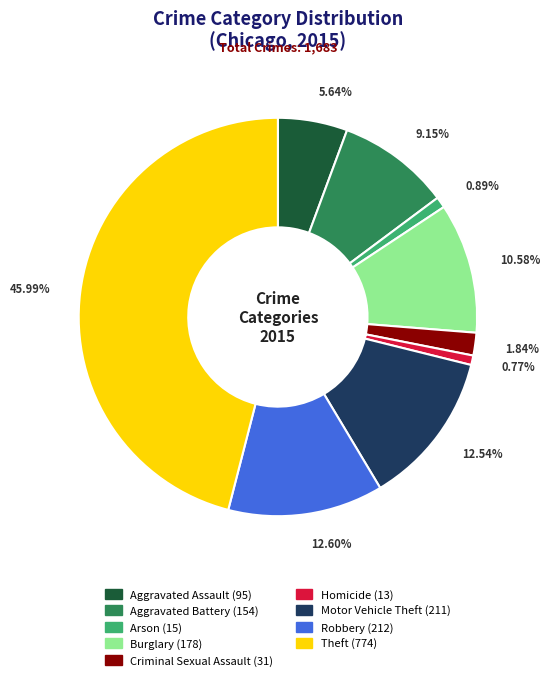

Which has a higher value, Criminal Sexual Assault or Motor Vehicle Theft?

Motor Vehicle Theft